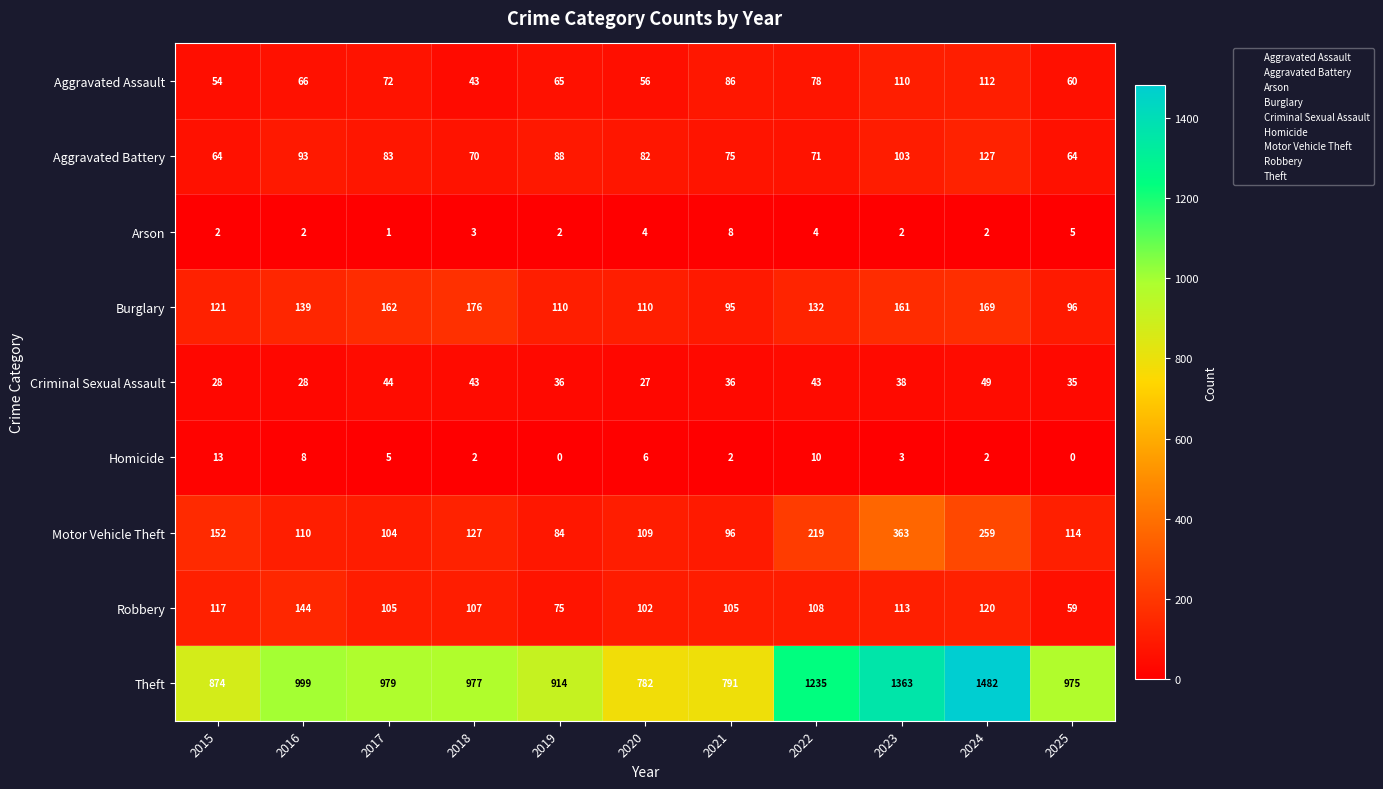

What is the sum of the Criminal Sexual Assault values at 2016 and 2018?

71